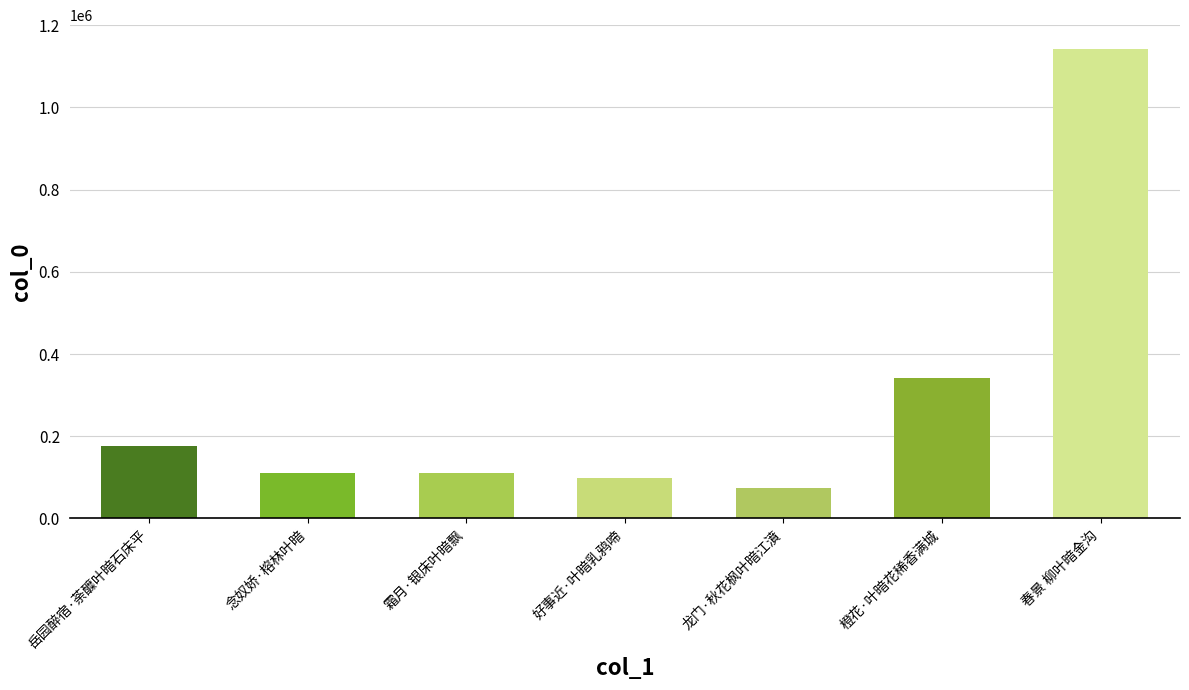

What is the sum of all values?

2052756